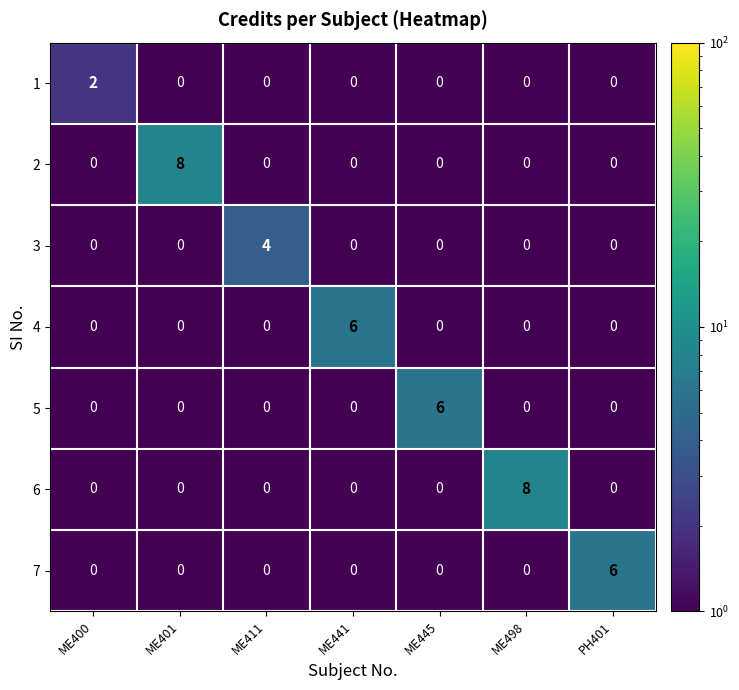

Count the 6 values in the range 0 to 1.

6